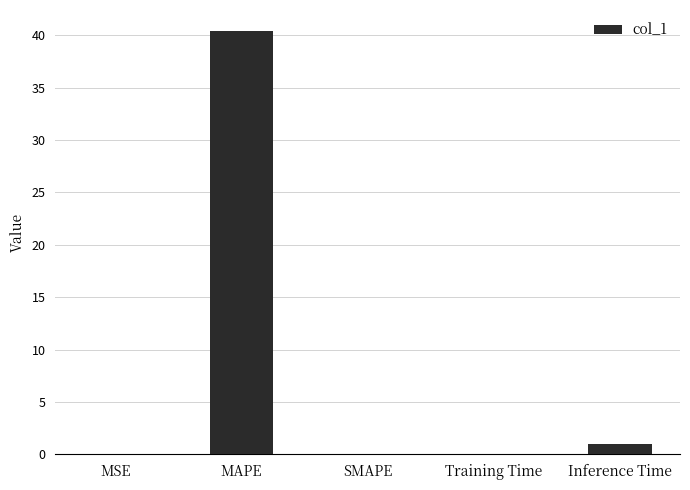

What is the change in value from MSE to Inference Time?

+0.9